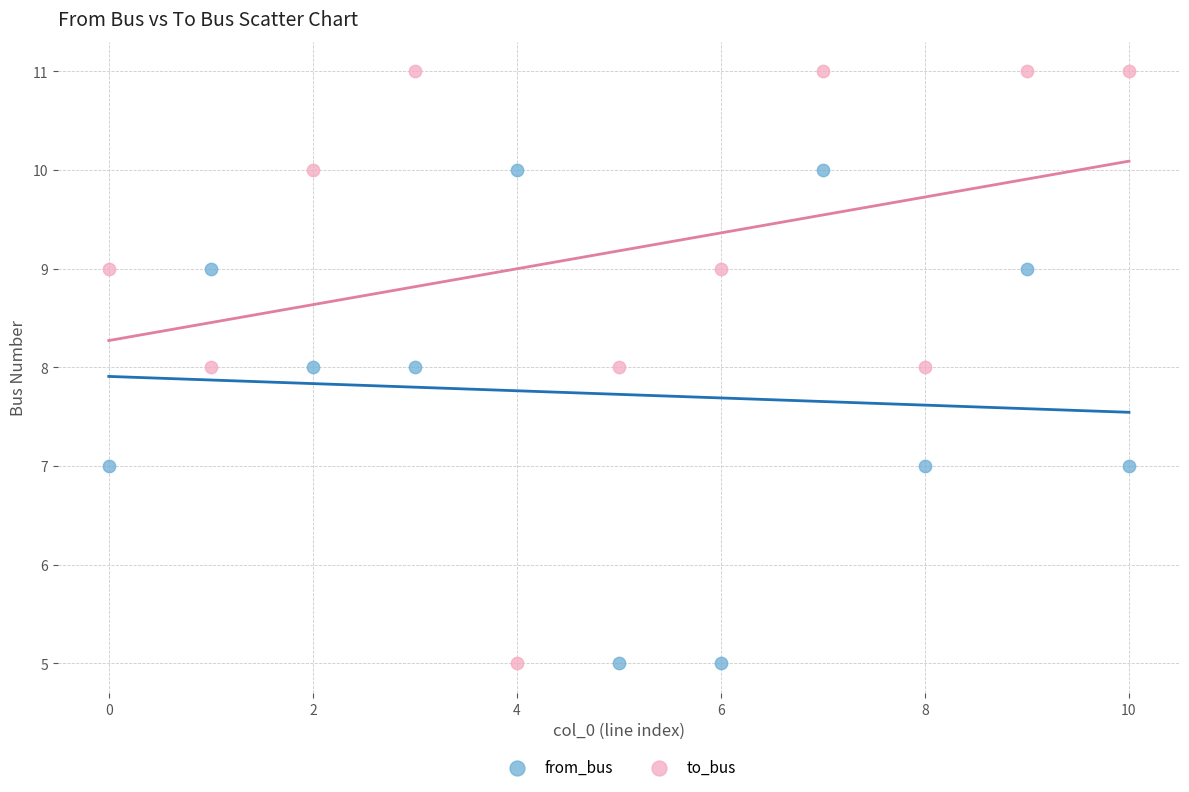

Which series reaches the maximum Y coordinate?

to_bus